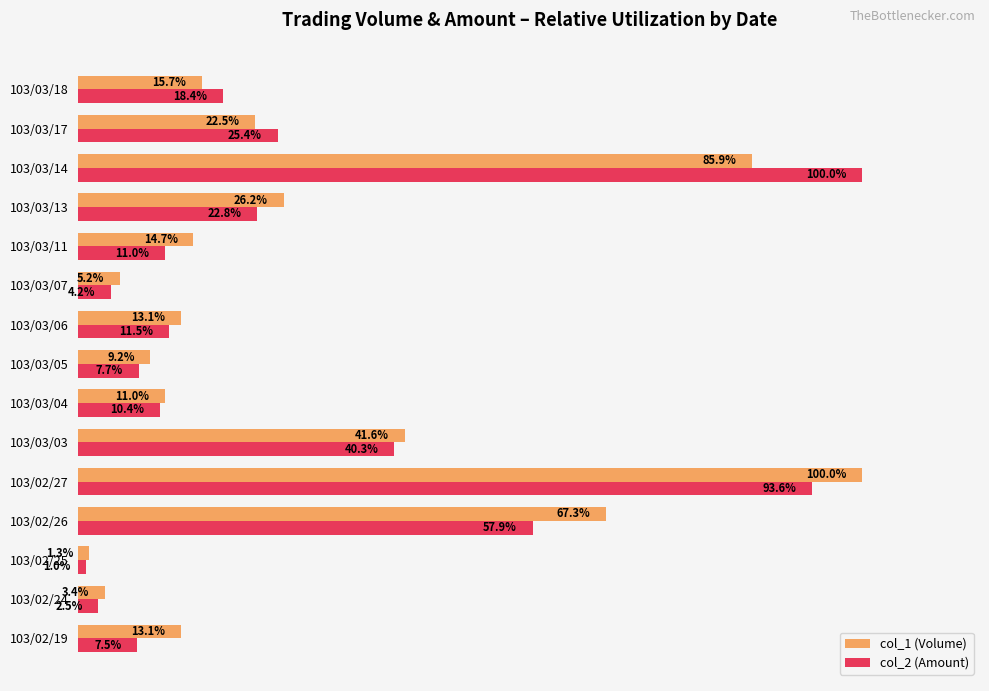

Is the value of col_1 (Volume) at 103/03/18 greater than the value of col_2 (Amount) at 103/03/17?

No